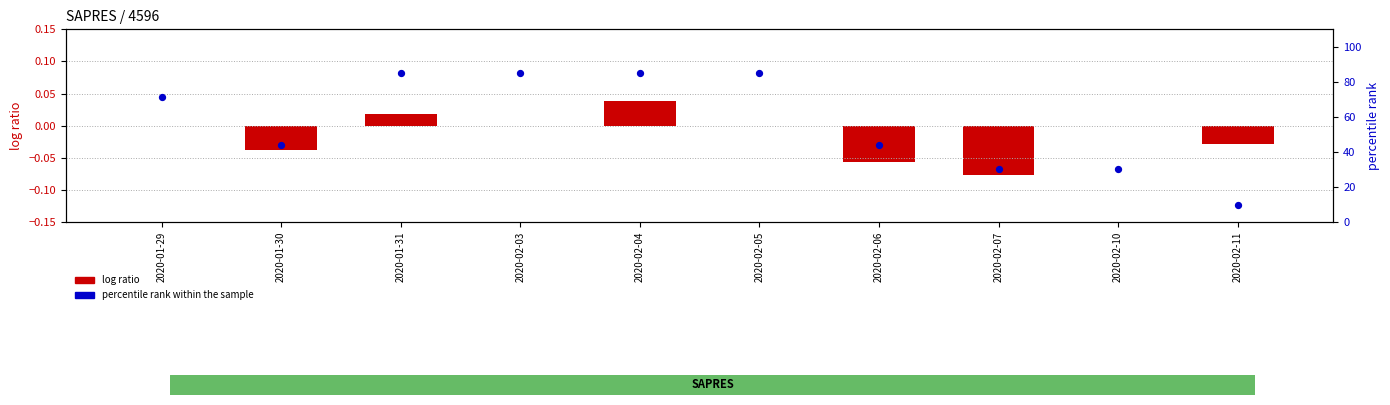

Approximately how many times larger is the value at 2020-02-10 compared to 2020-01-29?

0.4